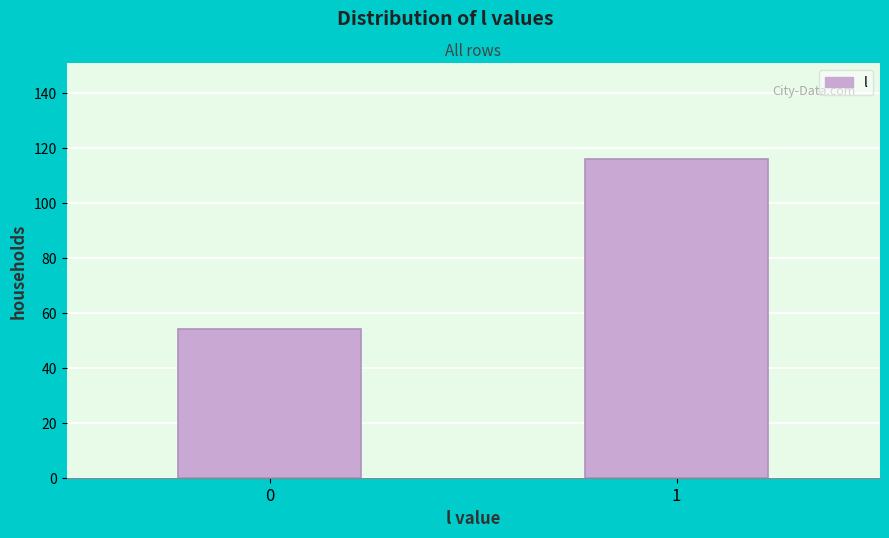

Reading left to right, extract all data points from this chart.

54	116